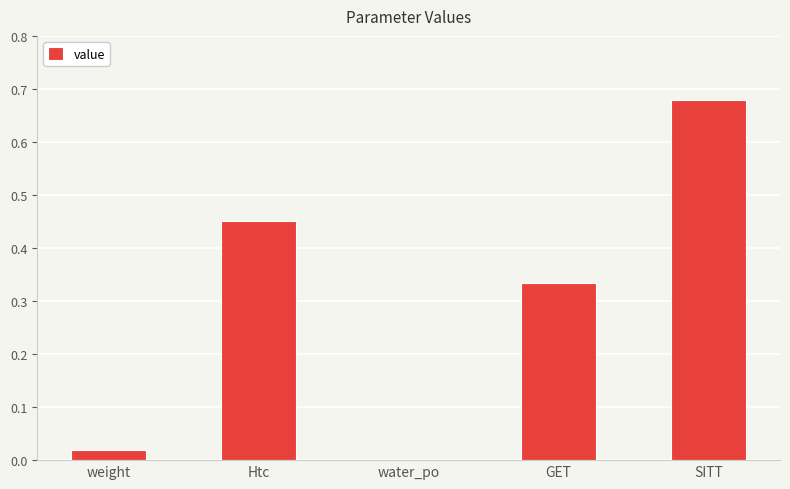

Between SITT and GET, which is larger?

SITT